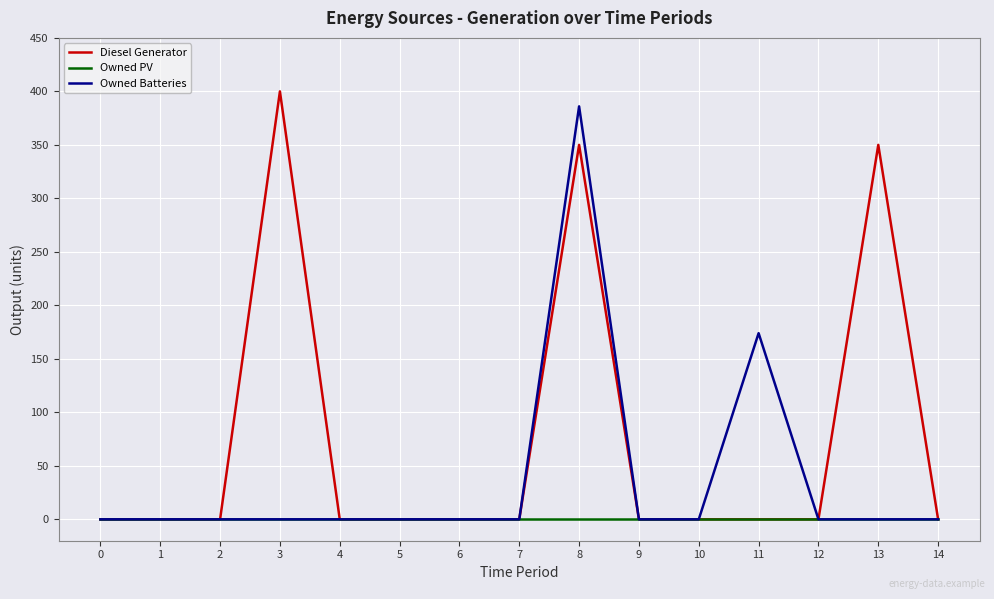

What is the difference between the maximum and minimum values in the Diesel Generator series?

400